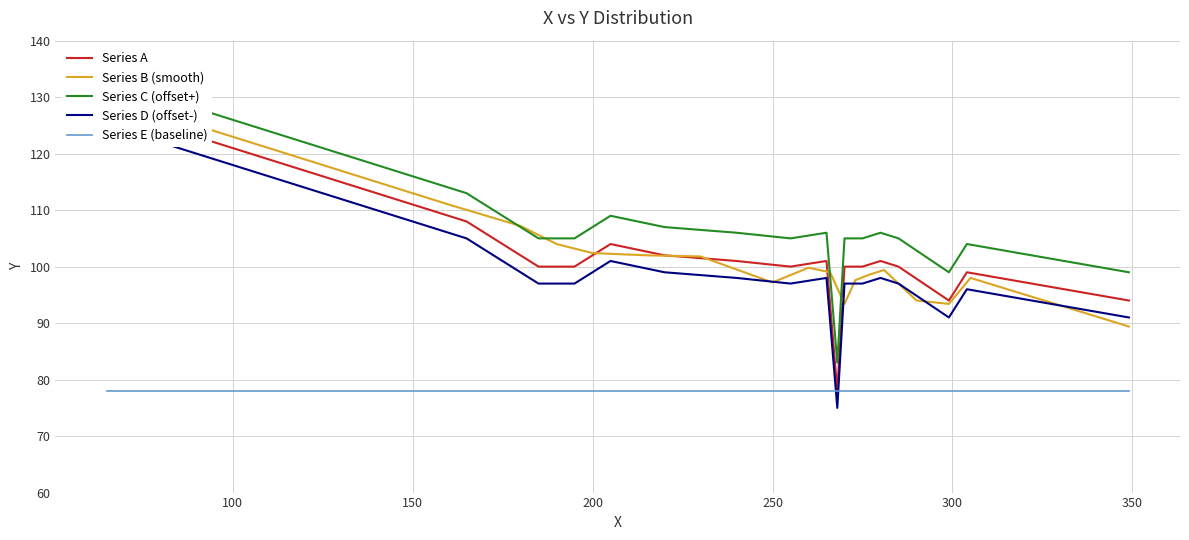

The value of Series C (offset+) at 13 is 24.4. True or false?

False